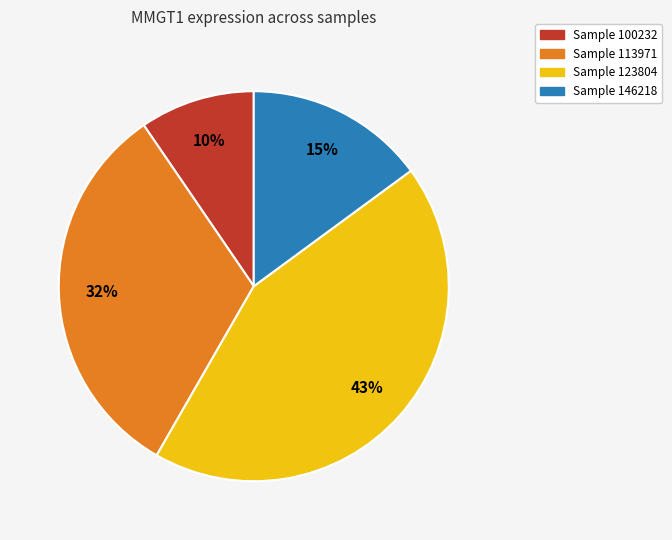

Is there any slice that represents more than half of the pie?

No